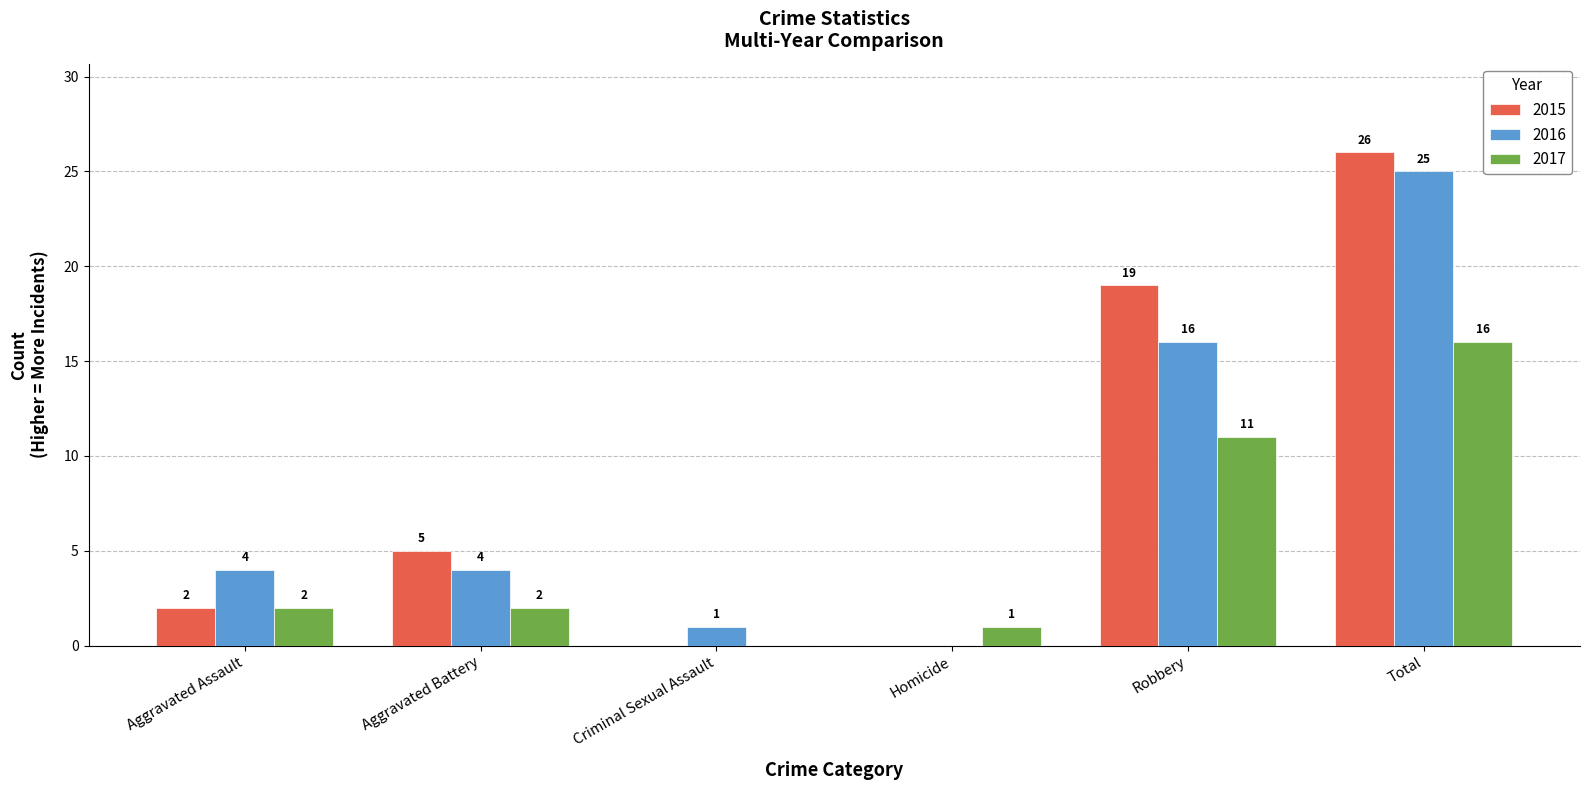

At which category is the sum across all series the highest?

Total